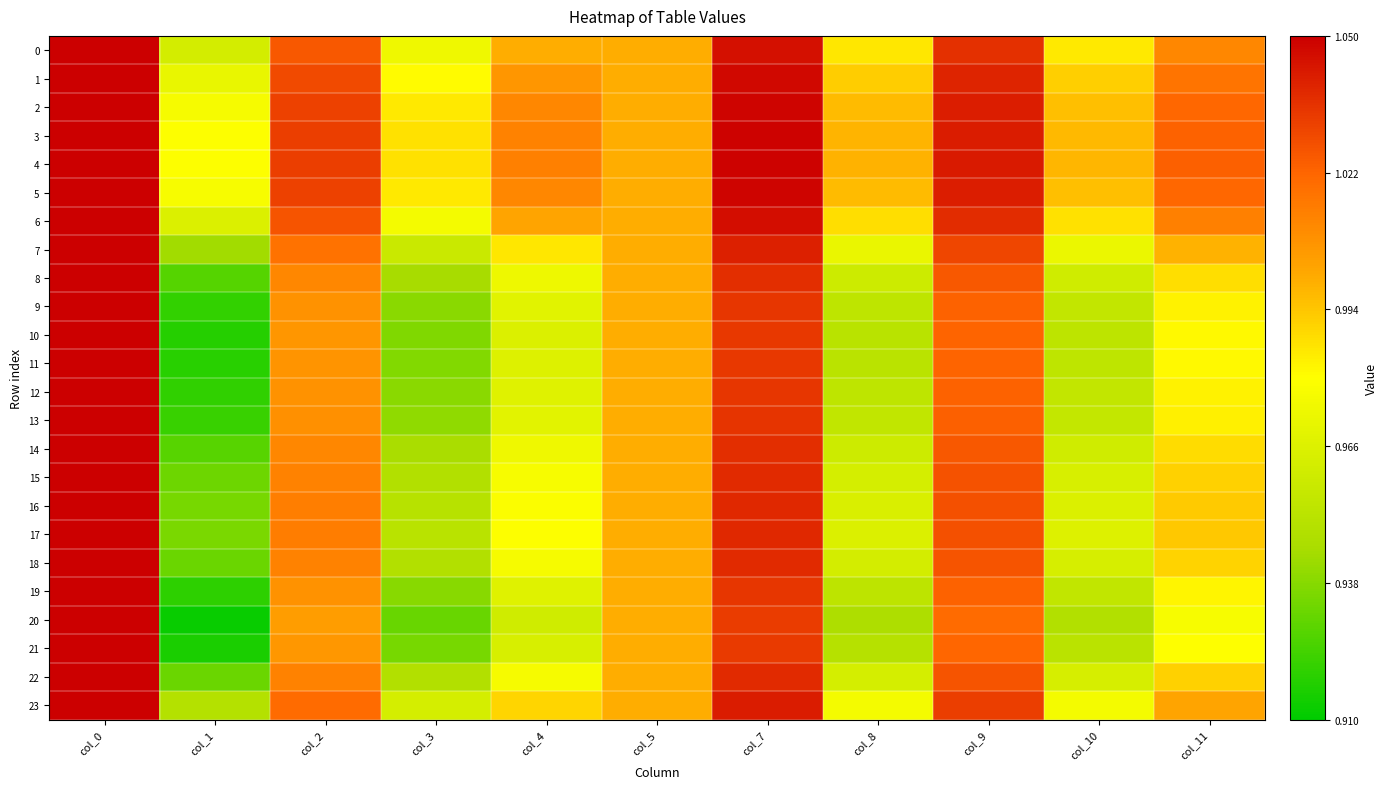

Reading left to right, extract all data points from this chart.

0: col_0=1.1	col_1=1.0	col_2=1.0	col_3=1.0	col_4=1.0	col_5=1.0	col_7=1.0	col_8=1.0	col_9=1.0	col_10=1.0	col_11=1.0
1: col_0=1.1	col_1=1.0	col_2=1.0	col_3=1.0	col_4=1.0	col_5=1.0	col_7=1.0	col_8=1.0	col_9=1.0	col_10=1.0	col_11=1.0
2: col_0=1.1	col_1=1.0	col_2=1.0	col_3=1.0	col_4=1.0	col_5=1.0	col_7=1.0	col_8=1.0	col_9=1.0	col_10=1.0	col_11=1.0
3: col_0=1.1	col_1=1.0	col_2=1.0	col_3=1.0	col_4=1.0	col_5=1.0	col_7=1.0	col_8=1.0	col_9=1.0	col_10=1.0	col_11=1.0
4: col_0=1.1	col_1=1.0	col_2=1.0	col_3=1.0	col_4=1.0	col_5=1.0	col_7=1.0	col_8=1.0	col_9=1.0	col_10=1.0	col_11=1.0
5: col_0=1.1	col_1=1.0	col_2=1.0	col_3=1.0	col_4=1.0	col_5=1.0	col_7=1.0	col_8=1.0	col_9=1.0	col_10=1.0	col_11=1.0
6: col_0=1.1	col_1=1.0	col_2=1.0	col_3=1.0	col_4=1.0	col_5=1.0	col_7=1.0	col_8=1.0	col_9=1.0	col_10=1.0	col_11=1.0
7: col_0=1.1	col_1=0.9	col_2=1.0	col_3=1.0	col_4=1.0	col_5=1.0	col_7=1.0	col_8=1.0	col_9=1.0	col_10=1.0	col_11=1.0
8: col_0=1.1	col_1=0.9	col_2=1.0	col_3=0.9	col_4=1.0	col_5=1.0	col_7=1.0	col_8=1.0	col_9=1.0	col_10=1.0	col_11=1.0
9: col_0=1.1	col_1=0.9	col_2=1.0	col_3=0.9	col_4=1.0	col_5=1.0	col_7=1.0	col_8=1.0	col_9=1.0	col_10=1.0	col_11=1.0
10: col_0=1.1	col_1=0.9	col_2=1.0	col_3=0.9	col_4=1.0	col_5=1.0	col_7=1.0	col_8=1.0	col_9=1.0	col_10=1.0	col_11=1.0
11: col_0=1.1	col_1=0.9	col_2=1.0	col_3=0.9	col_4=1.0	col_5=1.0	col_7=1.0	col_8=1.0	col_9=1.0	col_10=1.0	col_11=1.0
12: col_0=1.1	col_1=0.9	col_2=1.0	col_3=0.9	col_4=1.0	col_5=1.0	col_7=1.0	col_8=1.0	col_9=1.0	col_10=1.0	col_11=1.0
13: col_0=1.1	col_1=0.9	col_2=1.0	col_3=0.9	col_4=1.0	col_5=1.0	col_7=1.0	col_8=1.0	col_9=1.0	col_10=1.0	col_11=1.0
14: col_0=1.1	col_1=0.9	col_2=1.0	col_3=0.9	col_4=1.0	col_5=1.0	col_7=1.0	col_8=1.0	col_9=1.0	col_10=1.0	col_11=1.0
15: col_0=1.1	col_1=0.9	col_2=1.0	col_3=0.9	col_4=1.0	col_5=1.0	col_7=1.0	col_8=1.0	col_9=1.0	col_10=1.0	col_11=1.0
16: col_0=1.1	col_1=0.9	col_2=1.0	col_3=1.0	col_4=1.0	col_5=1.0	col_7=1.0	col_8=1.0	col_9=1.0	col_10=1.0	col_11=1.0
17: col_0=1.1	col_1=0.9	col_2=1.0	col_3=1.0	col_4=1.0	col_5=1.0	col_7=1.0	col_8=1.0	col_9=1.0	col_10=1.0	col_11=1.0
18: col_0=1.1	col_1=0.9	col_2=1.0	col_3=0.9	col_4=1.0	col_5=1.0	col_7=1.0	col_8=1.0	col_9=1.0	col_10=1.0	col_11=1.0
19: col_0=1.1	col_1=0.9	col_2=1.0	col_3=0.9	col_4=1.0	col_5=1.0	col_7=1.0	col_8=1.0	col_9=1.0	col_10=1.0	col_11=1.0
20: col_0=1.1	col_1=0.9	col_2=1.0	col_3=0.9	col_4=1.0	col_5=1.0	col_7=1.0	col_8=0.9	col_9=1.0	col_10=0.9	col_11=1.0
21: col_0=1.1	col_1=0.9	col_2=1.0	col_3=0.9	col_4=1.0	col_5=1.0	col_7=1.0	col_8=1.0	col_9=1.0	col_10=1.0	col_11=1.0
22: col_0=1.1	col_1=0.9	col_2=1.0	col_3=0.9	col_4=1.0	col_5=1.0	col_7=1.0	col_8=1.0	col_9=1.0	col_10=1.0	col_11=1.0
23: col_0=1.1	col_1=0.9	col_2=1.0	col_3=1.0	col_4=1.0	col_5=1.0	col_7=1.0	col_8=1.0	col_9=1.0	col_10=1.0	col_11=1.0